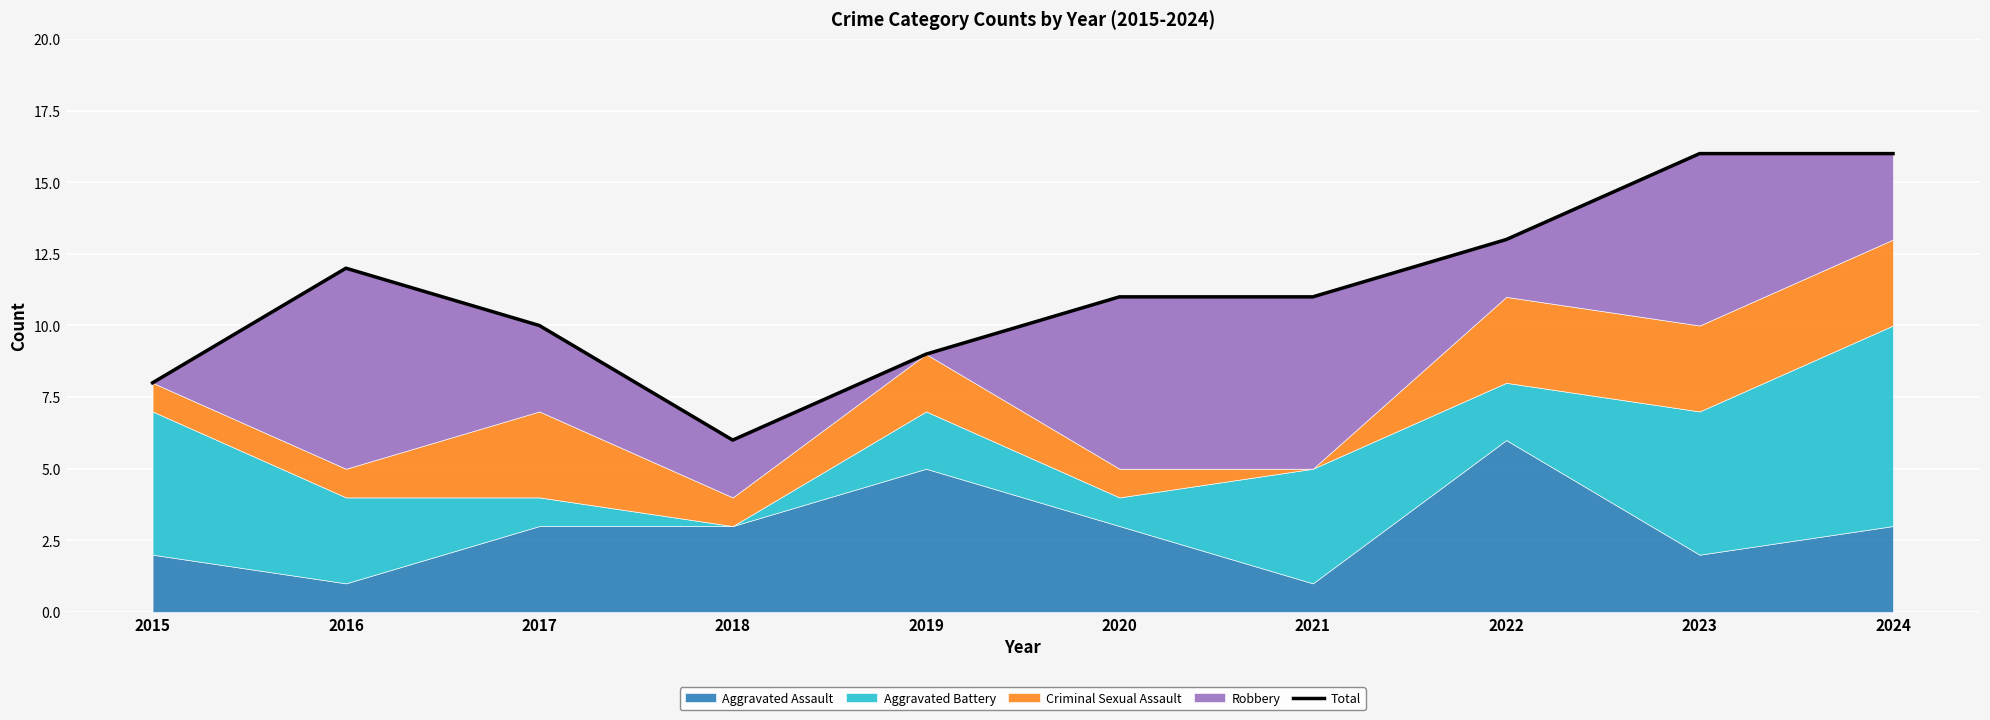

How many categories are shown in the chart?

10